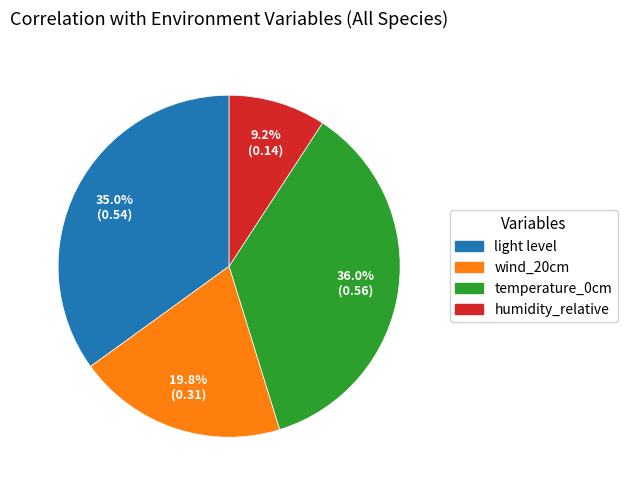

To the nearest percent, what is the combined percentage of humidity_relative and wind_20cm?

29%